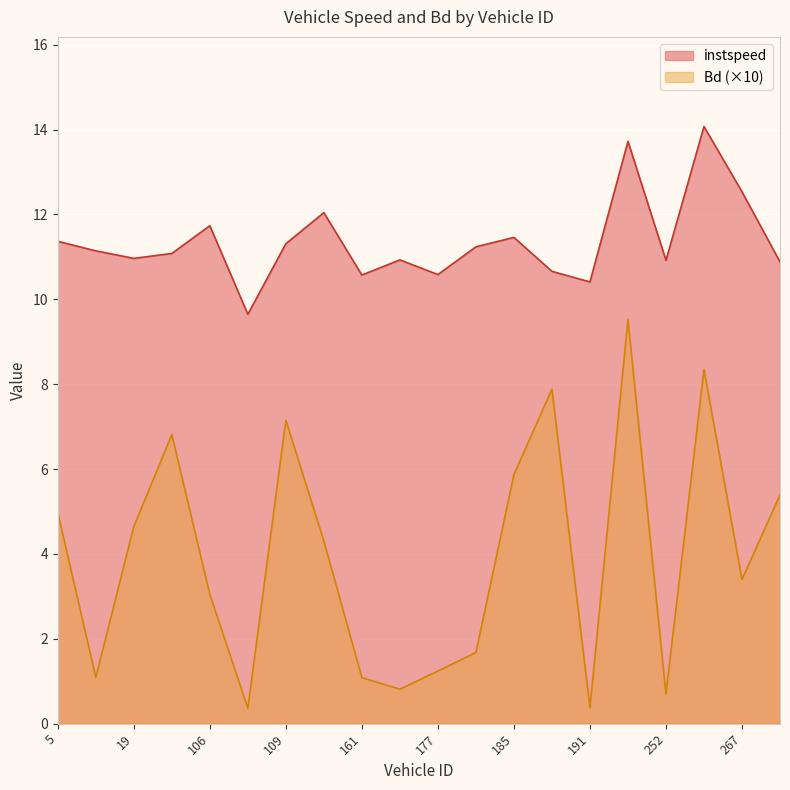

Rank the series by their maximum value, from highest to lowest.

instspeed, Bd (×10)